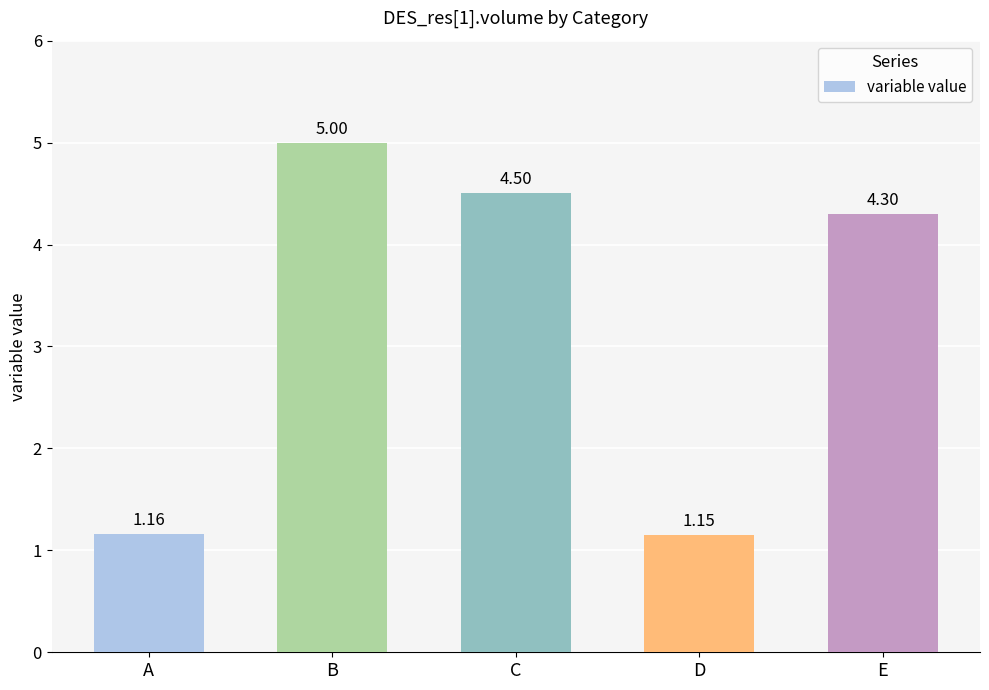

How many bars are there in total?

5